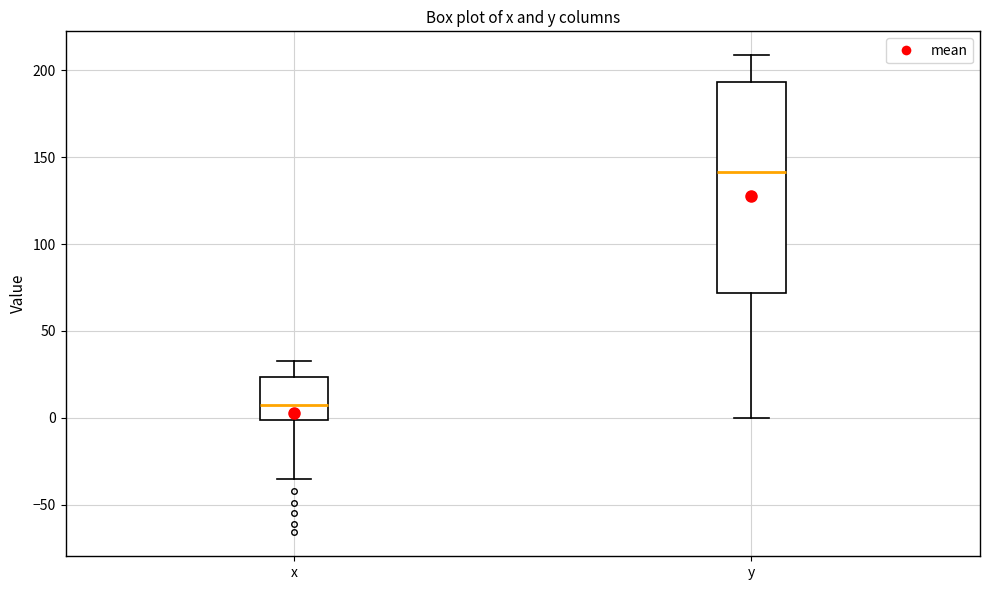

Which box is the tallest, from its lower edge to its upper edge?

y